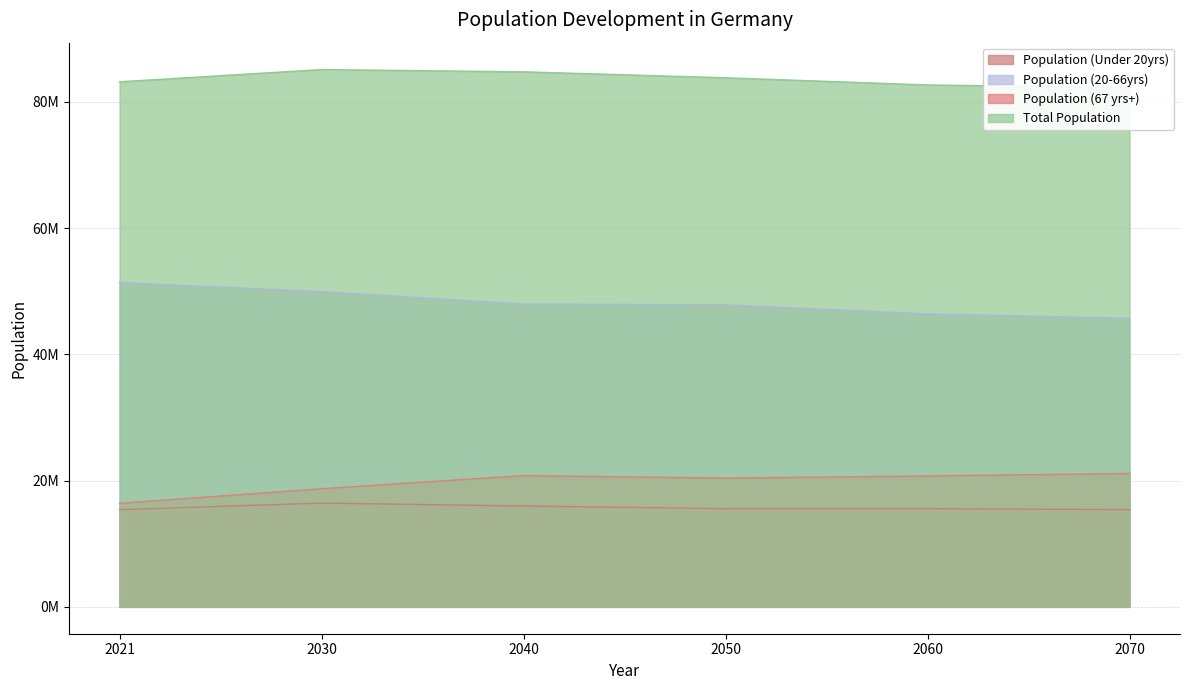

What is the difference between the Population (67 yrs+) values at 2070 and 2050?

740000.0